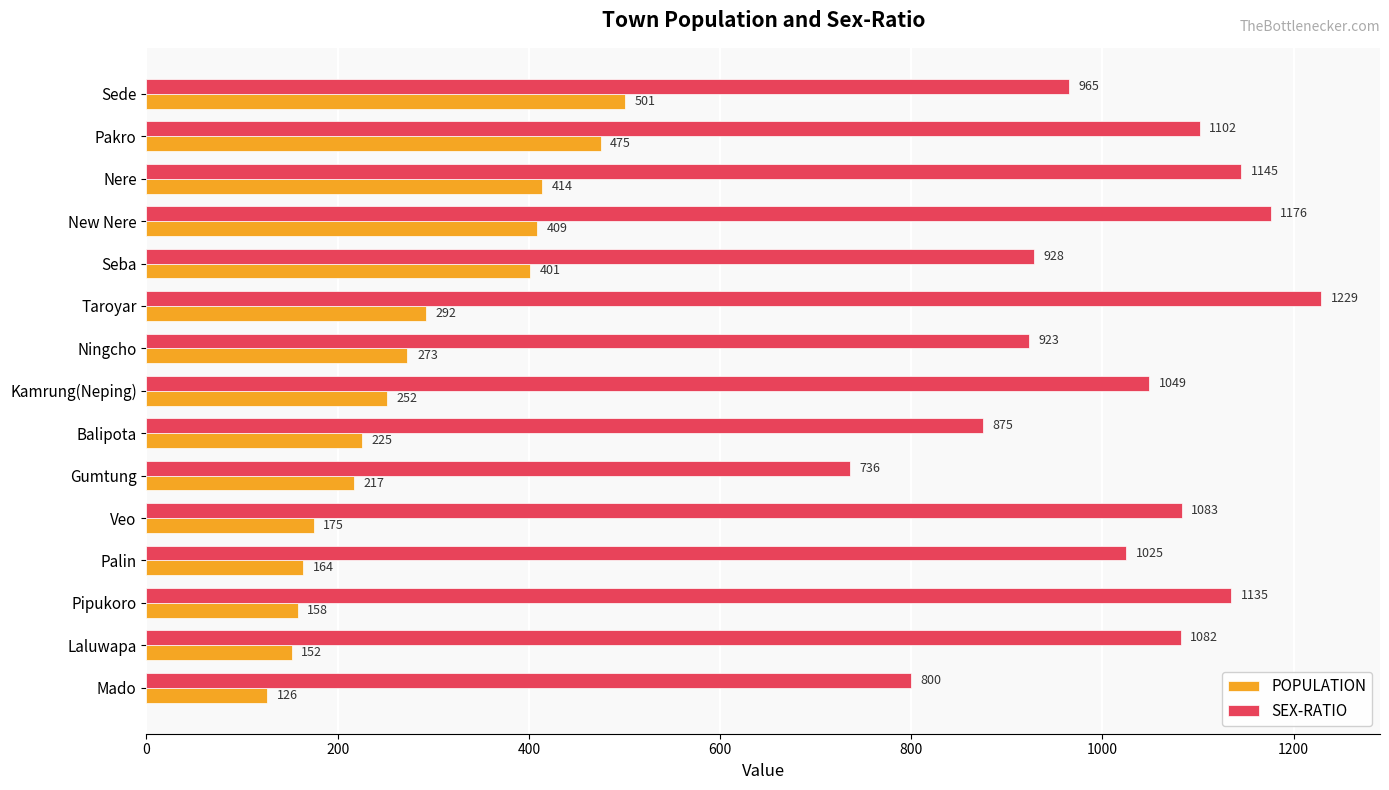

Which series has the largest total across all categories?

SEX-RATIO